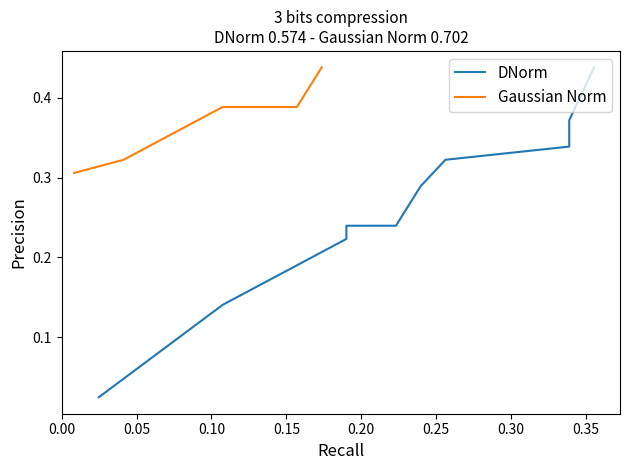

What is the sum of the DNorm values at 0.30 and 0.35?

0.7